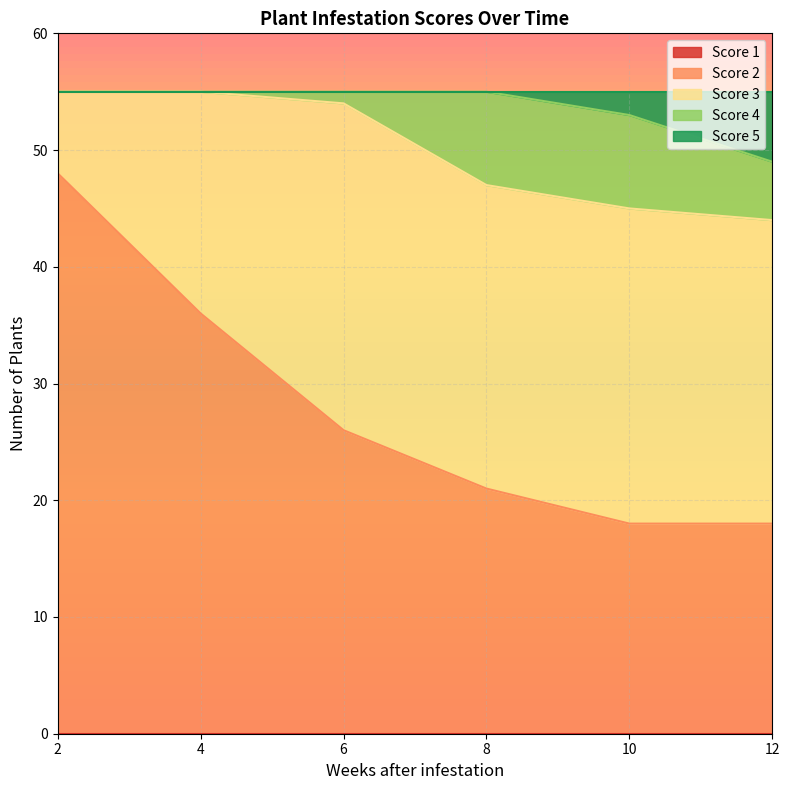

Rank the series at 4 from highest to lowest value.

Score 2, Score 3, Score 1, Score 4, Score 5